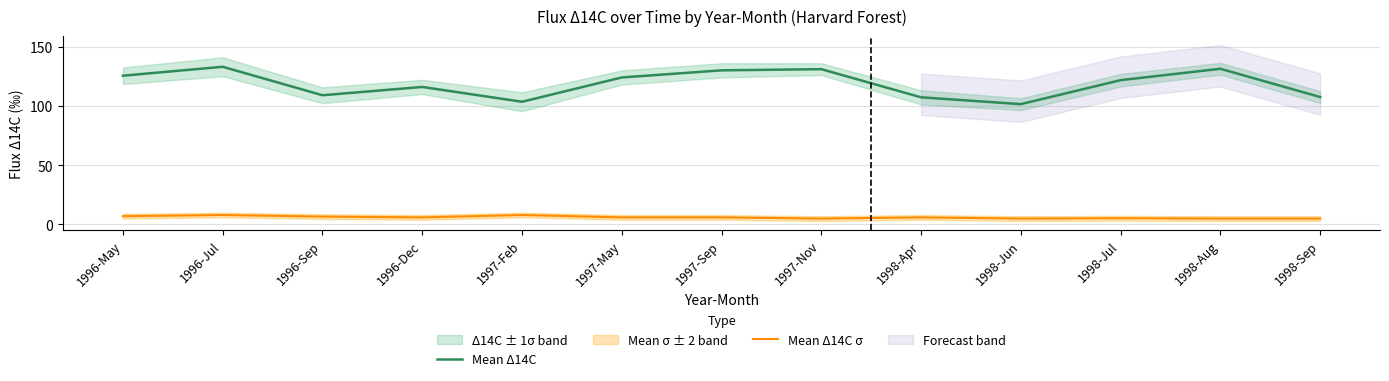

Reading left to right, transcribe all the data shown in this chart.

Mean Δ14C: 1996-May=125.5	1996-Jul=133.0	1996-Sep=109.0	1996-Dec=116.0	1997-Feb=103.5	1997-May=124.0	1997-Sep=130.0	1997-Nov=131.0	1998-Apr=107.2	1998-Jun=101.5	1998-Jul=121.7	1998-Aug=131.3	1998-Sep=107.5
Mean Δ14C σ: 1996-May=7.0	1996-Jul=8.0	1996-Sep=6.7	1996-Dec=6.0	1997-Feb=8.0	1997-May=6.0	1997-Sep=6.0	1997-Nov=5.0	1998-Apr=6.0	1998-Jun=5.0	1998-Jul=5.3	1998-Aug=5.0	1998-Sep=5.0